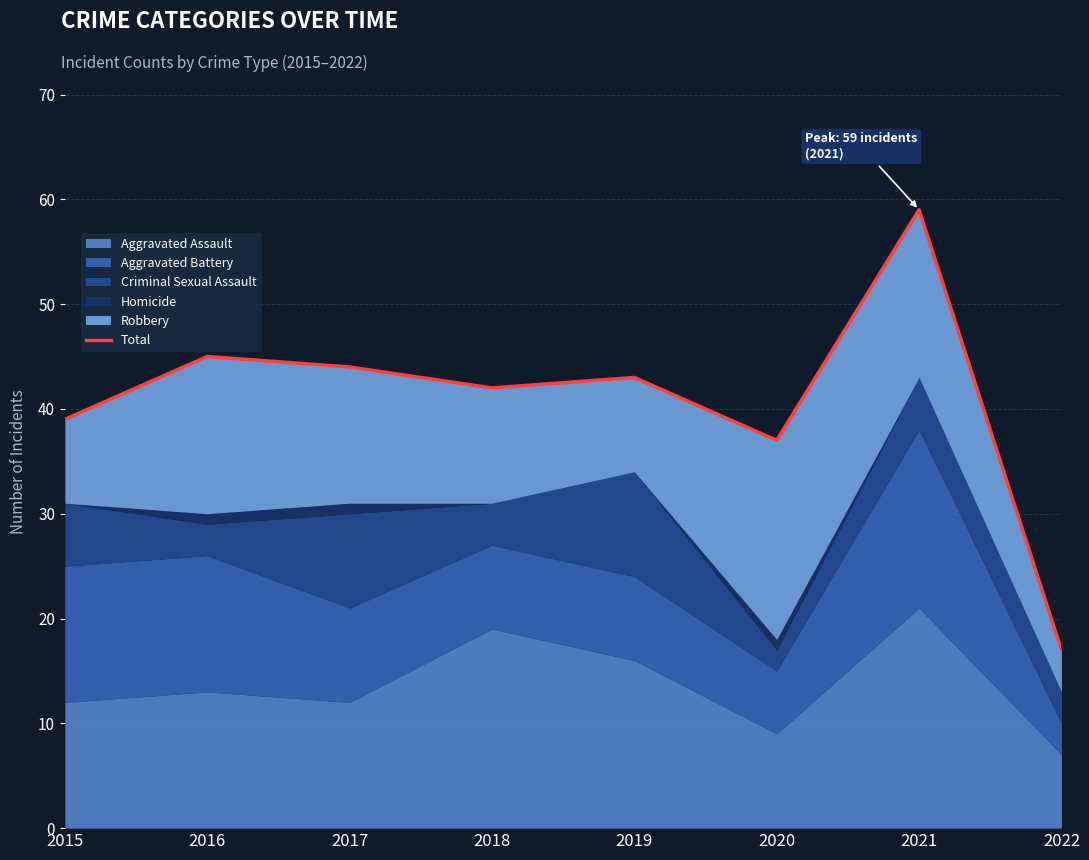

List the labels in order of value, largest first.

2021, 2016, 2017, 2019, 2018, 2015, 2020, 2022